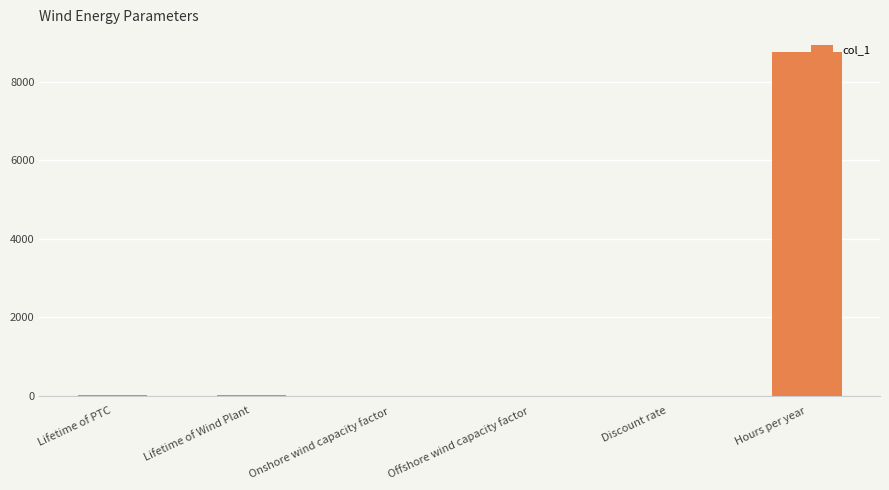

True or false: the data shows 5570.9 at Hours per year.

False